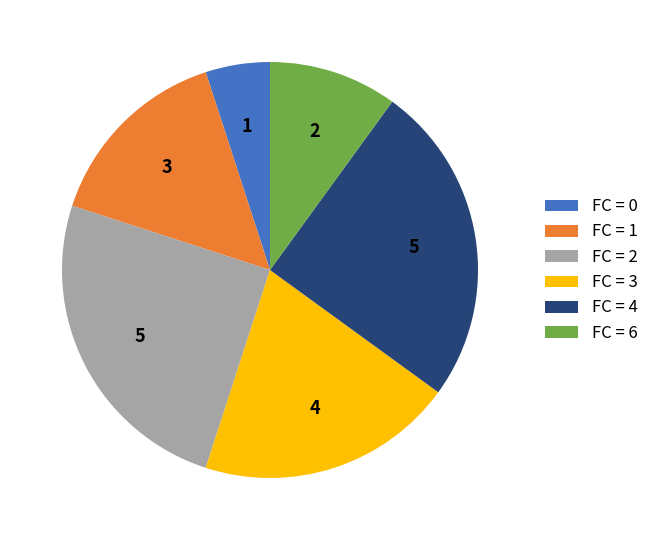

Count the number of slices in the pie.

6